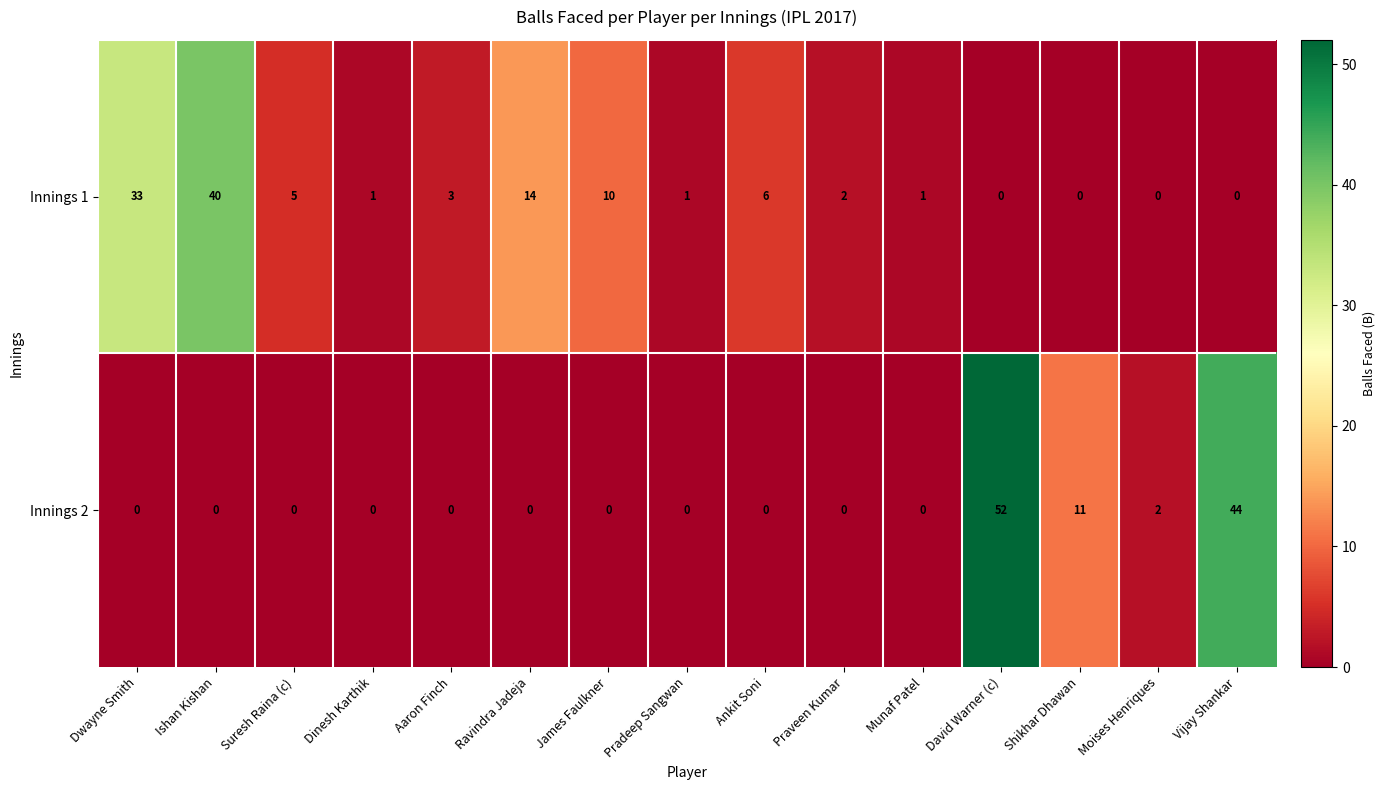

Rank the series by their maximum value, from lowest to highest.

Innings 1, Innings 2